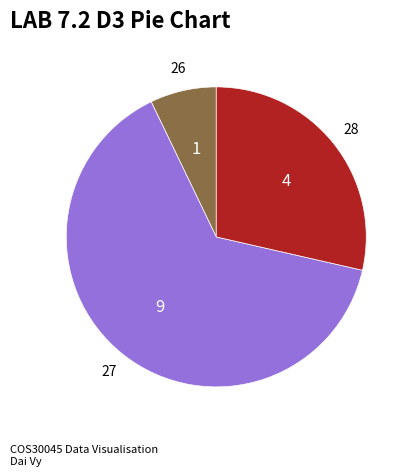

Is there any slice that represents more than half of the pie?

Yes